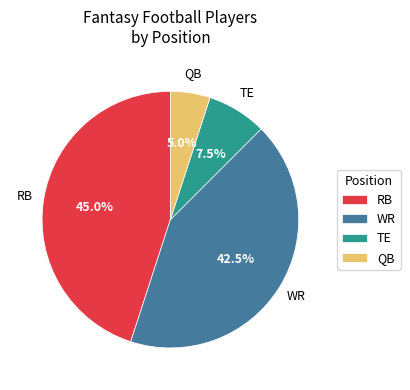

Do TE and QB together represent more than half of the pie?

No